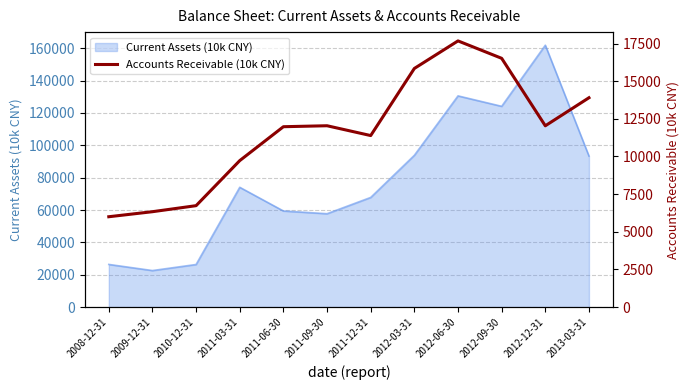

What is the label of the 8th point from the right?

2011-06-30